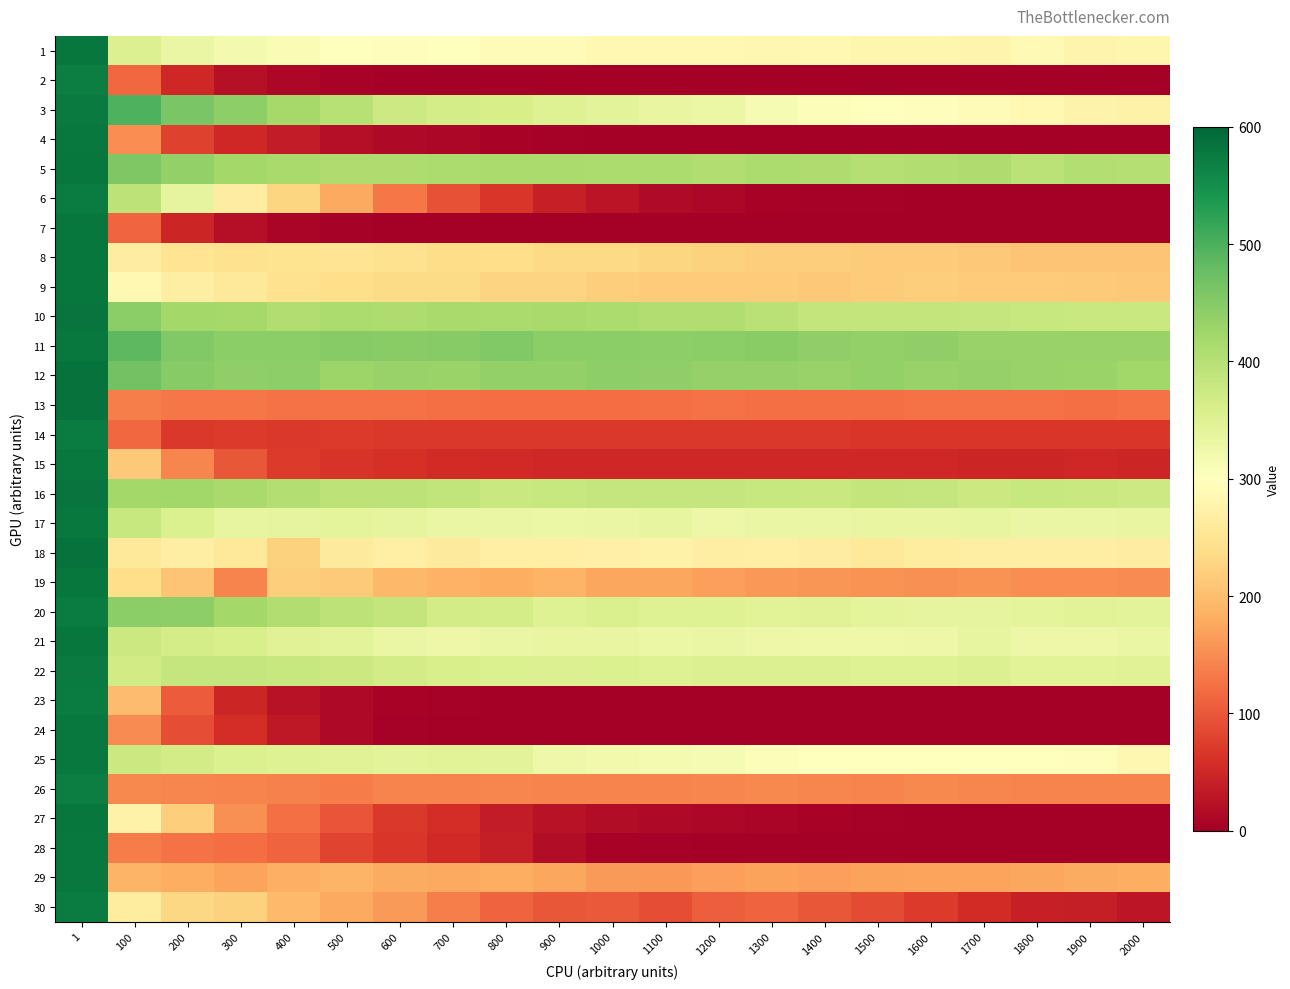

Which has a higher value, 900 or 500?

500